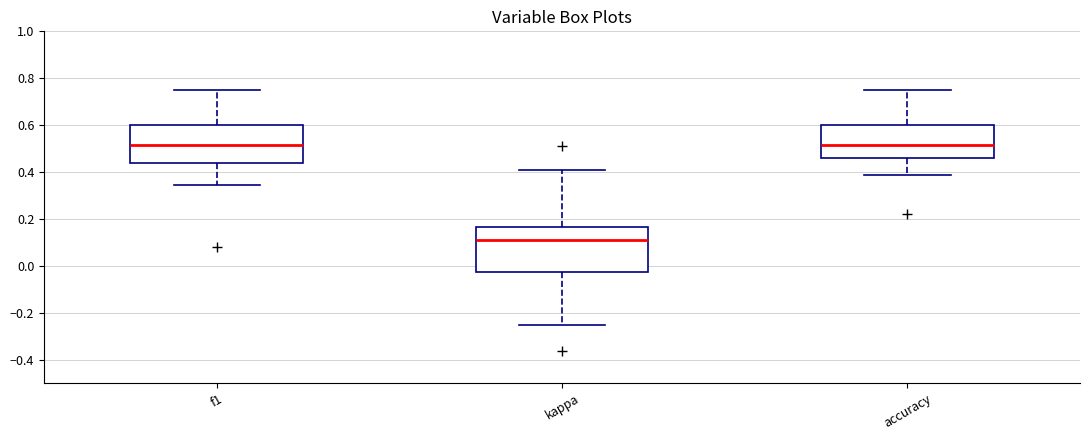

Comparing the boxes themselves (not the whiskers), which one is the tallest?

kappa